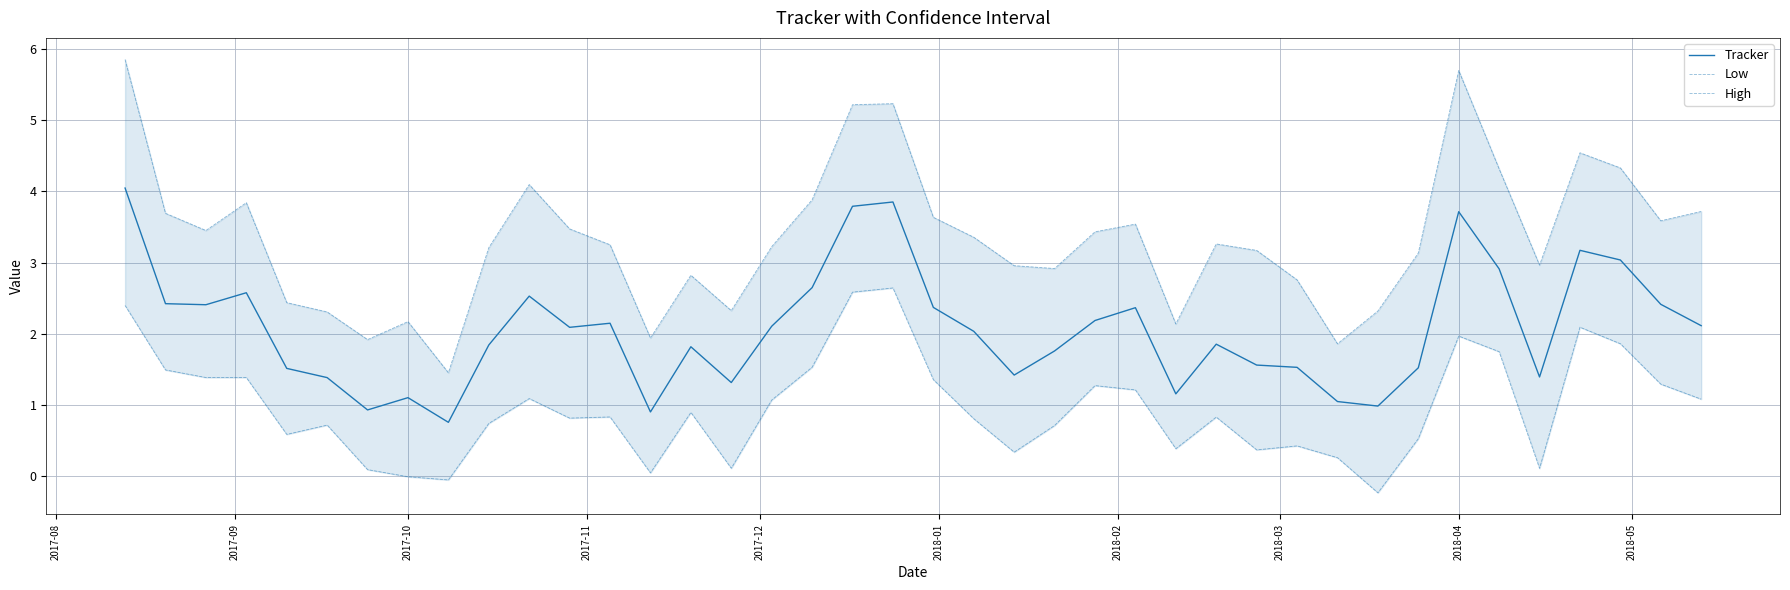

How many data points in Low are above 0?

37